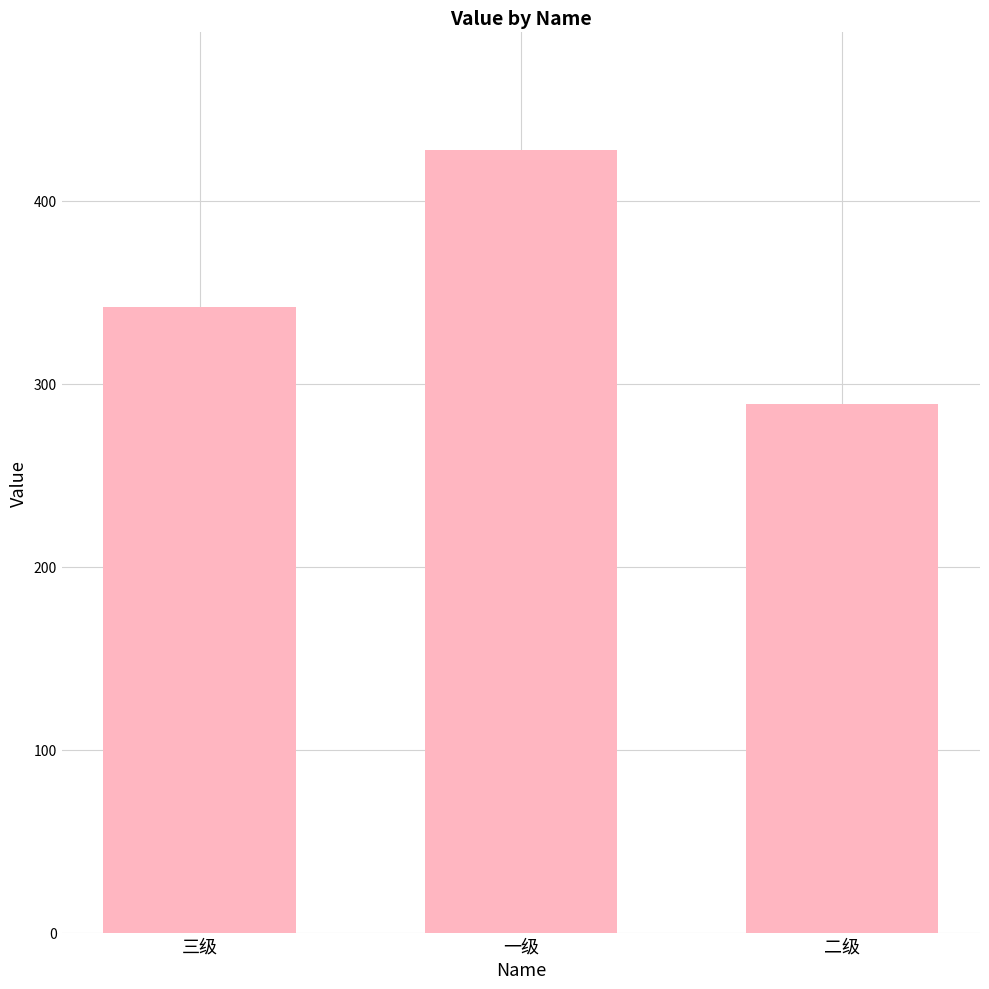

What is the smallest value displayed?

289